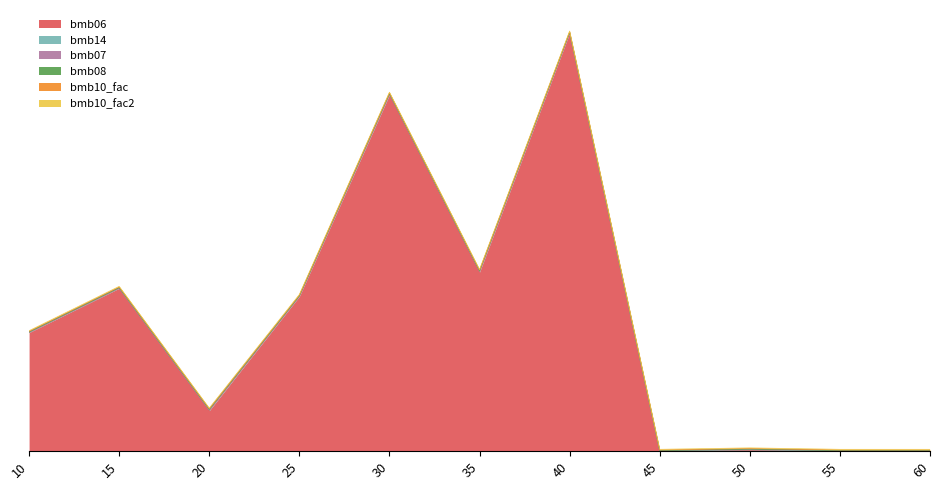

Count the number of data series in this chart.

6